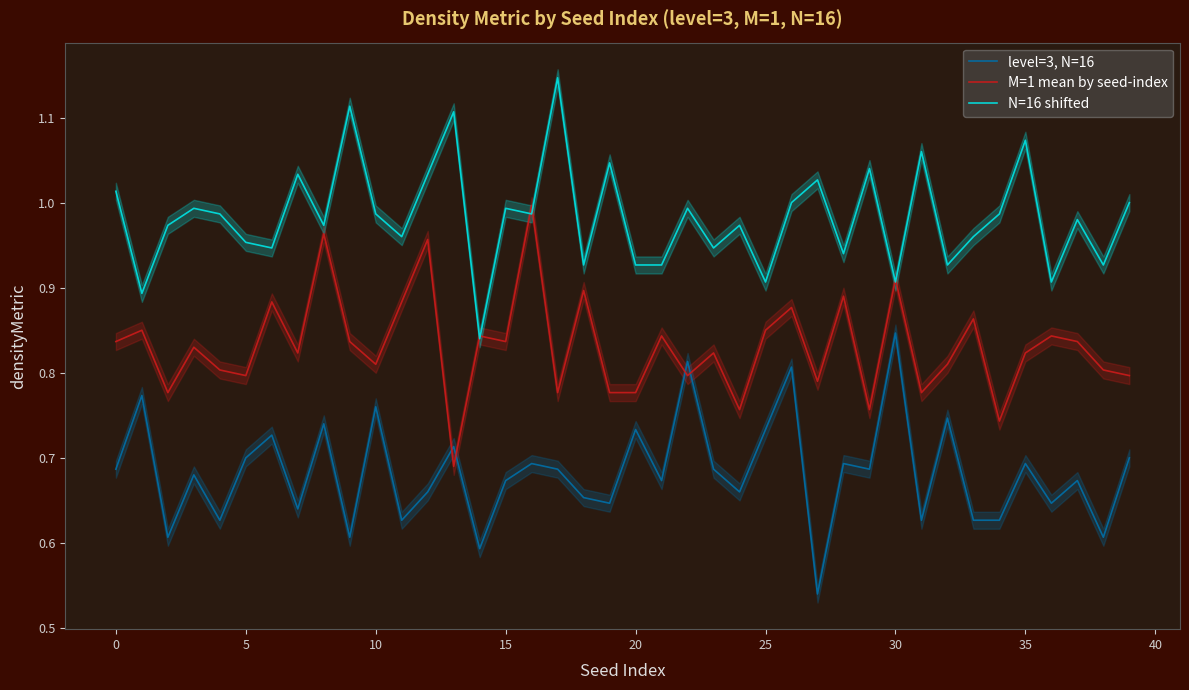

What is the average value of the level=3, N=16 series?

0.7